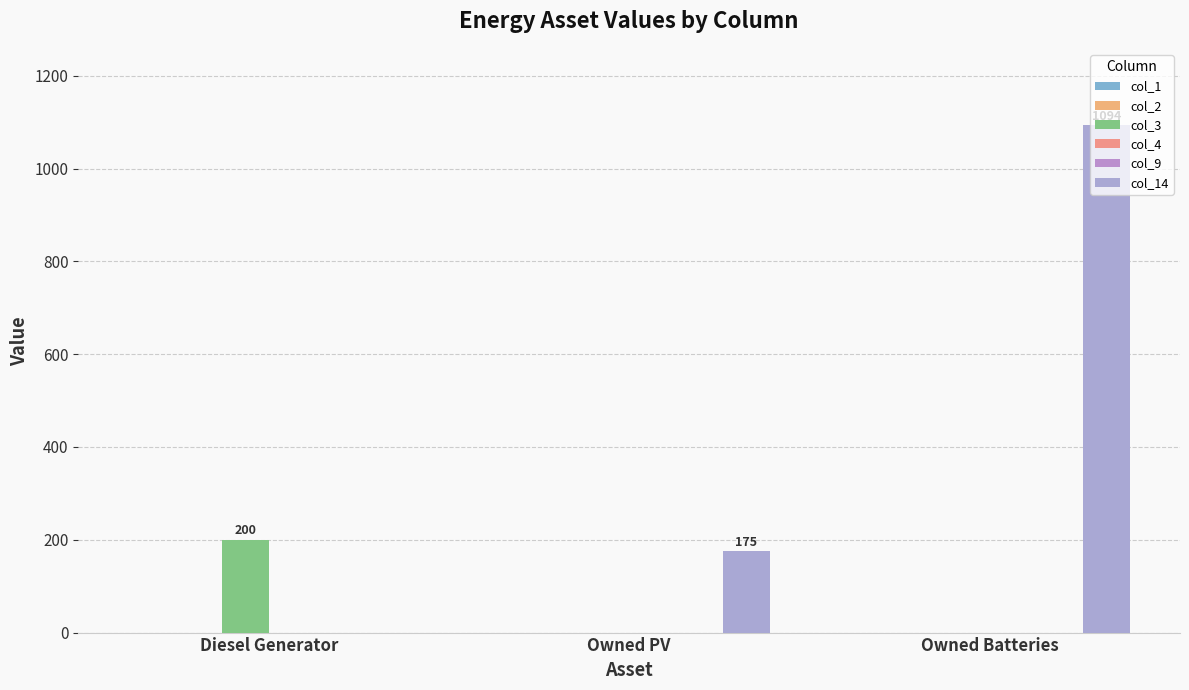

Reading left to right, extract all data points from this chart.

col_1: Diesel Generator=0	Owned PV=0	Owned Batteries=0
col_2: Diesel Generator=0	Owned PV=0	Owned Batteries=0
col_3: Diesel Generator=200	Owned PV=0	Owned Batteries=0
col_4: Diesel Generator=0	Owned PV=0	Owned Batteries=0
col_9: Diesel Generator=0	Owned PV=0	Owned Batteries=0
col_14: Diesel Generator=0	Owned PV=175	Owned Batteries=1094